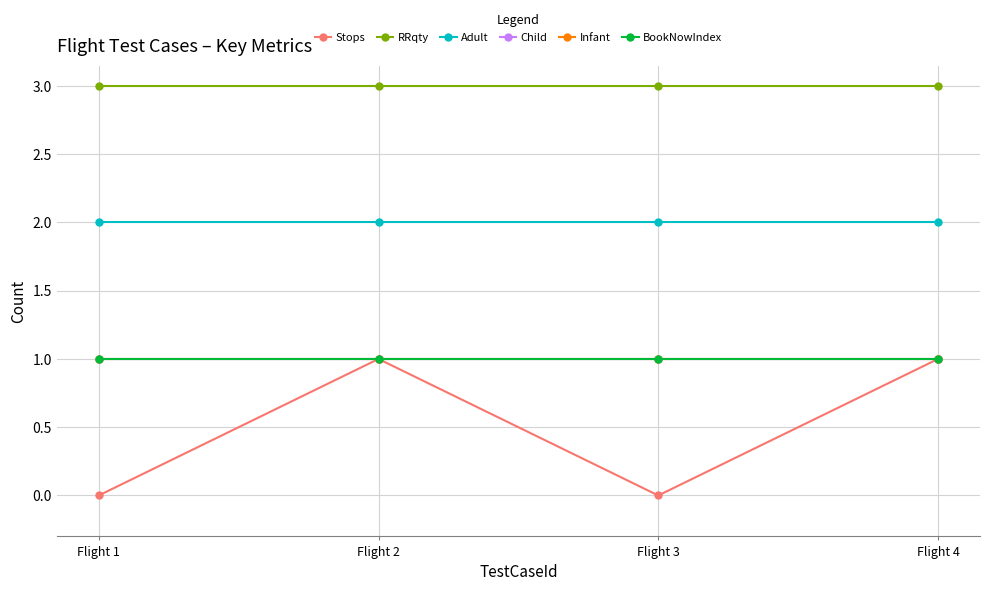

Reading left to right, what are all the values shown in this chart?

Stops: Flight 1=0	Flight 2=1	Flight 3=0	Flight 4=1
RRqty: Flight 1=3	Flight 2=3	Flight 3=3	Flight 4=3
Adult: Flight 1=2	Flight 2=2	Flight 3=2	Flight 4=2
Child: Flight 1=1	Flight 2=1	Flight 3=1	Flight 4=1
Infant: Flight 1=1	Flight 2=1	Flight 3=1	Flight 4=1
BookNowIndex: Flight 1=1	Flight 2=1	Flight 3=1	Flight 4=1